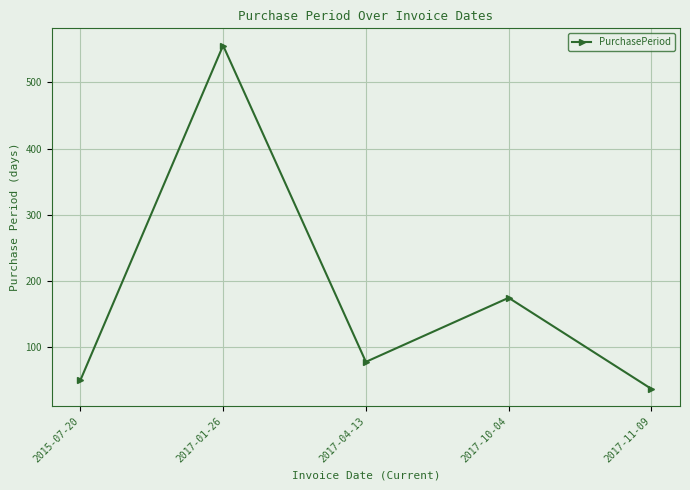

The value at 2017-11-09 is 17. True or false?

False